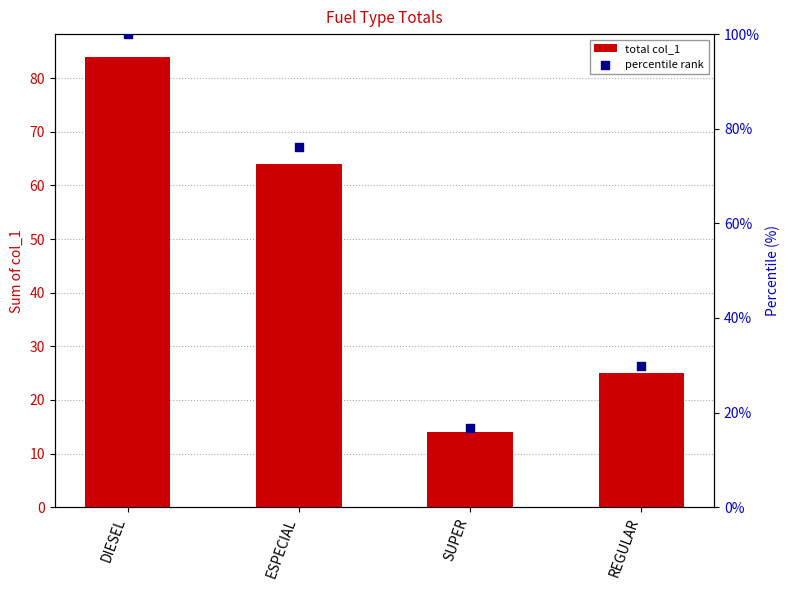

At how many categories does at least one series exceed 81?

1